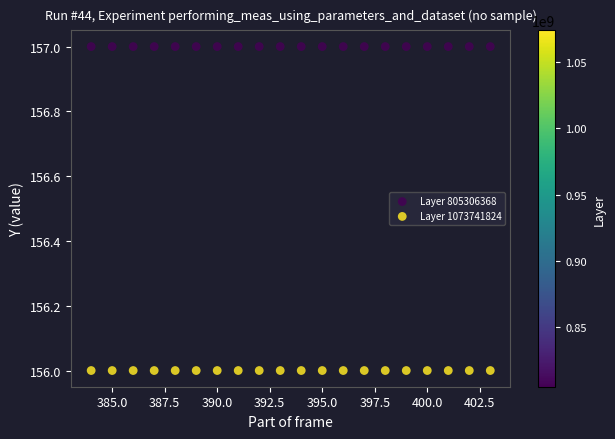

Which series reaches the maximum Y coordinate?

Layer 805306368